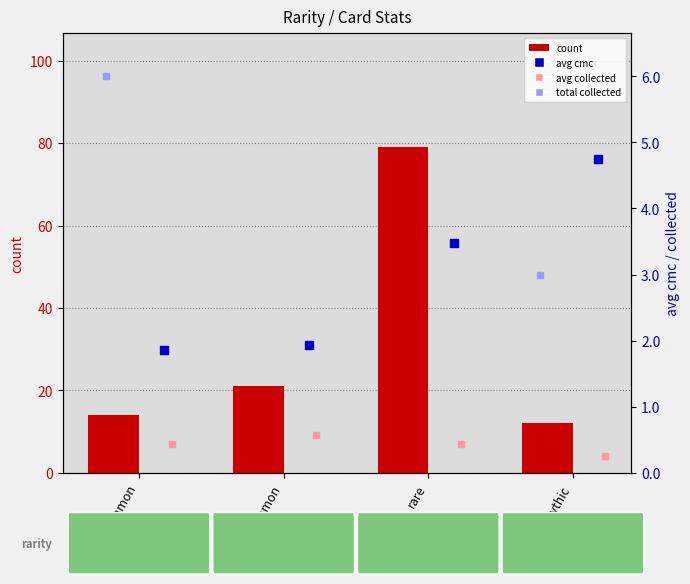

What are all the series names shown in the legend?

count, avg cmc, avg collected, total collected